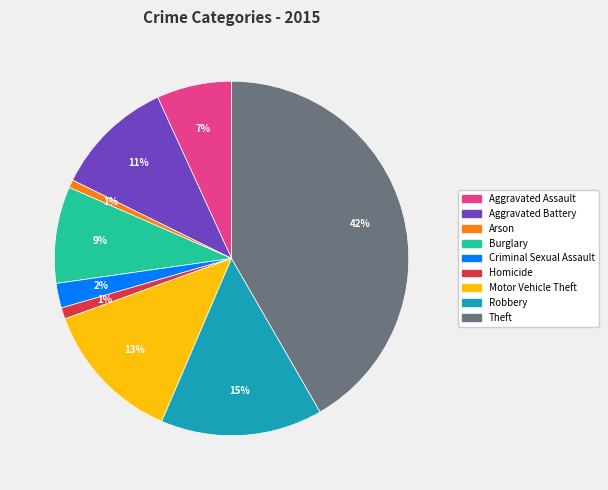

How many slices are in this pie chart?

9